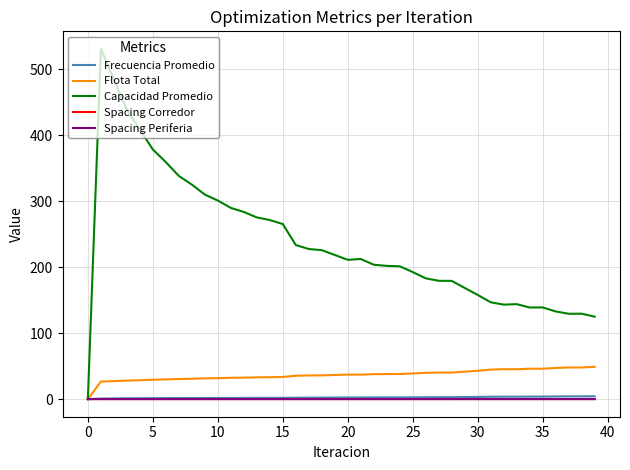

Which series has the largest total across all categories?

Capacidad Promedio